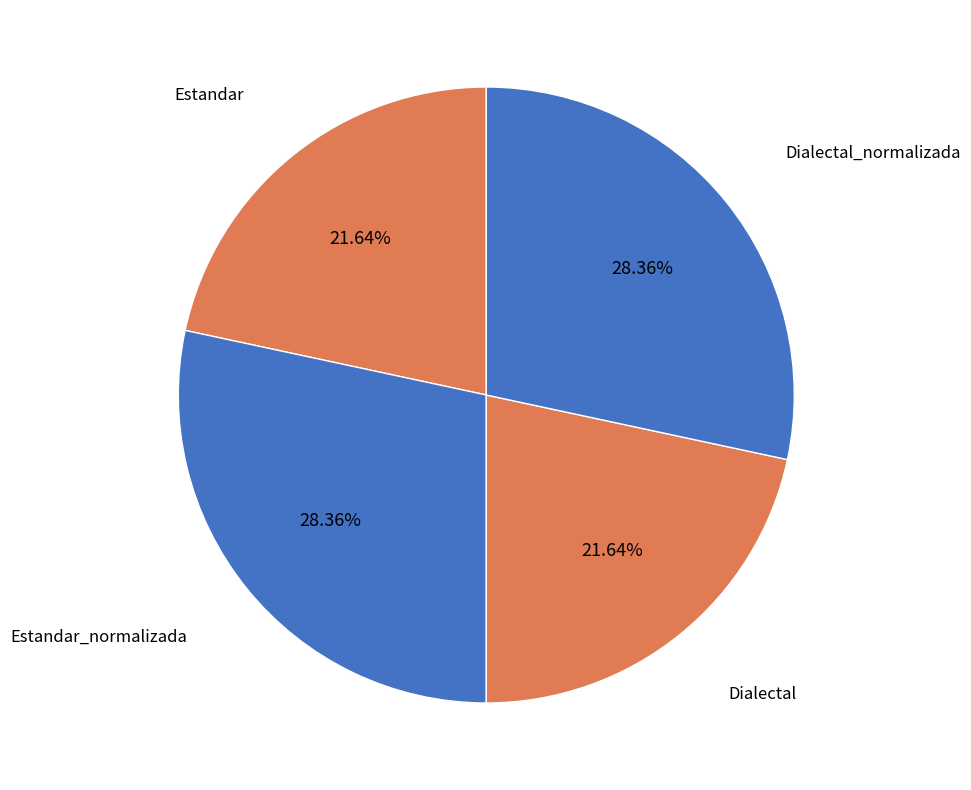

To the nearest percent, what is the combined percentage of Dialectal_normalizada and Estandar_normalizada?

57%